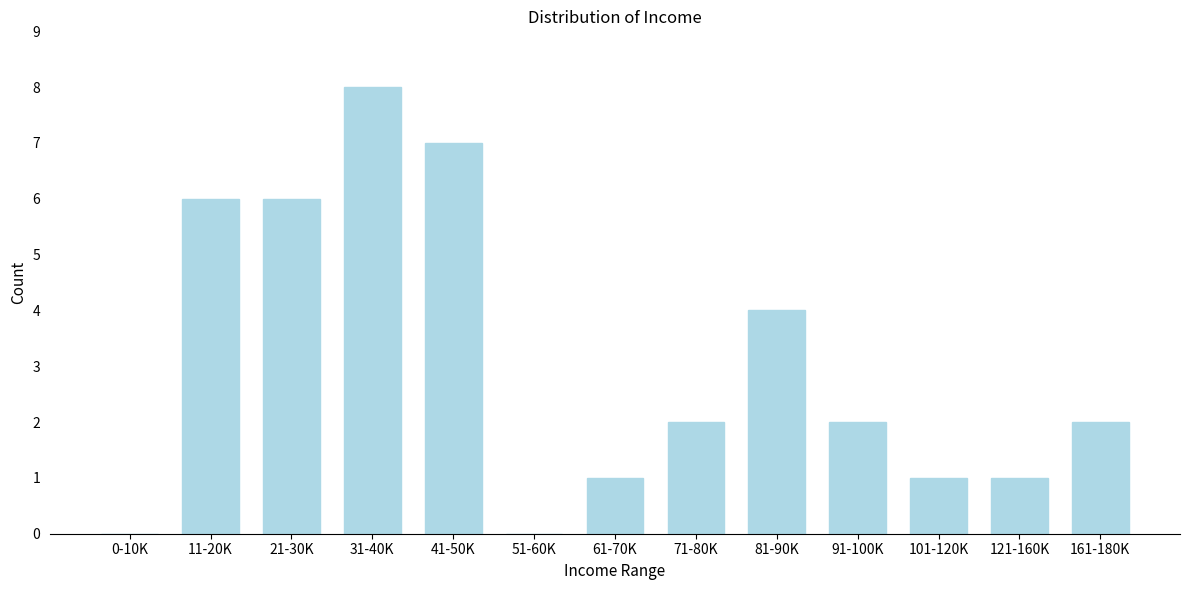

Reading right to left, list all the values displayed in this chart.

161-180K=2	121-160K=1	101-120K=1	91-100K=2	81-90K=4	71-80K=2	61-70K=1	51-60K=0	41-50K=7	31-40K=8	21-30K=6	11-20K=6	0-10K=0